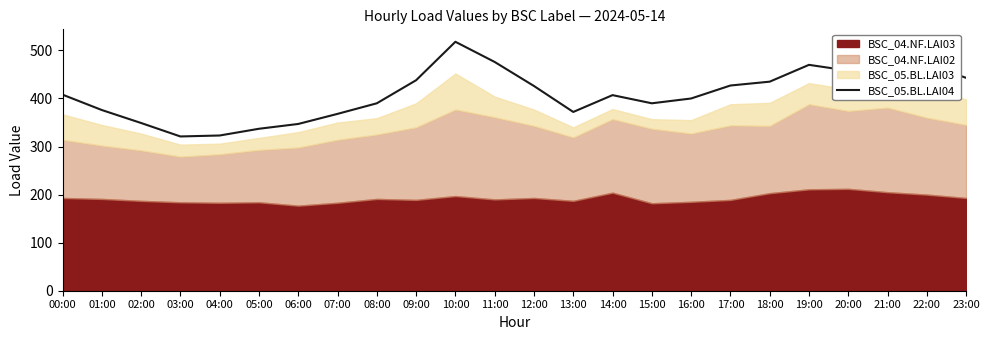

True or false: BSC_05.BL.LAI04 has a value of 178 at 07:00.

False